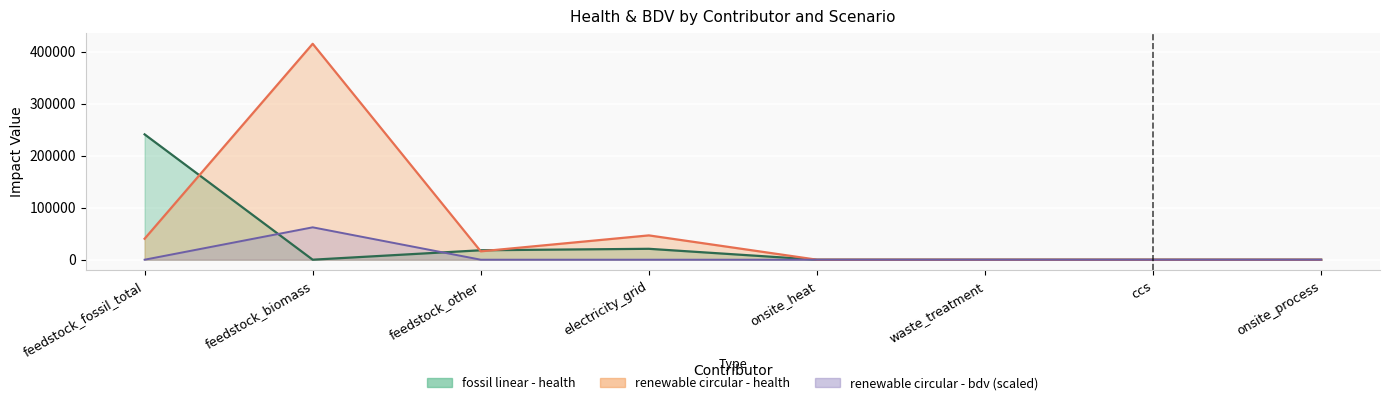

True or false: renewable circular - health has more than 2 interior local peaks.

False